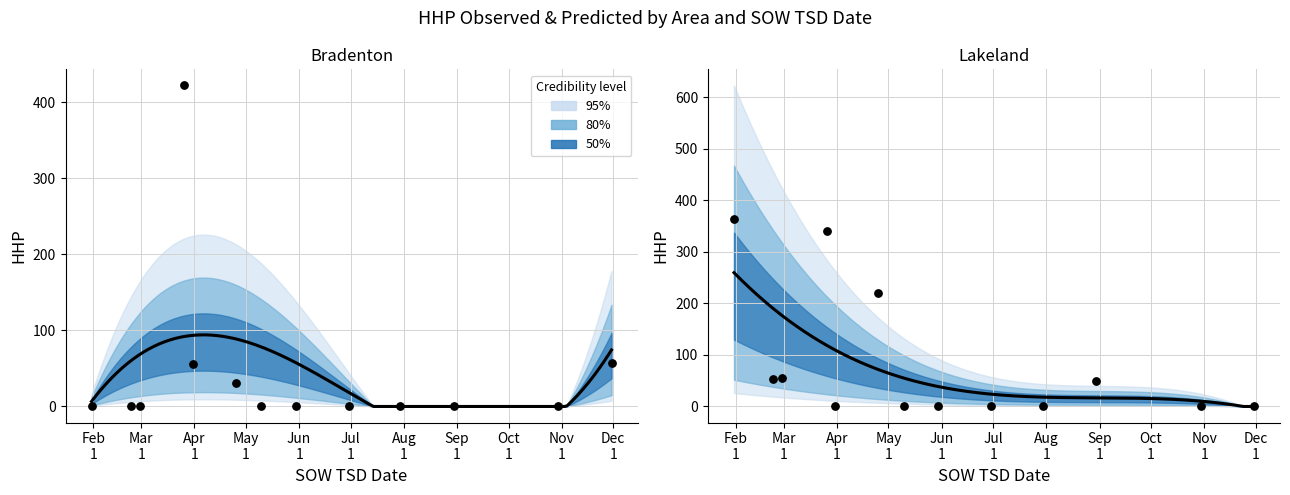

At how many categories does at least one series exceed 268?

2